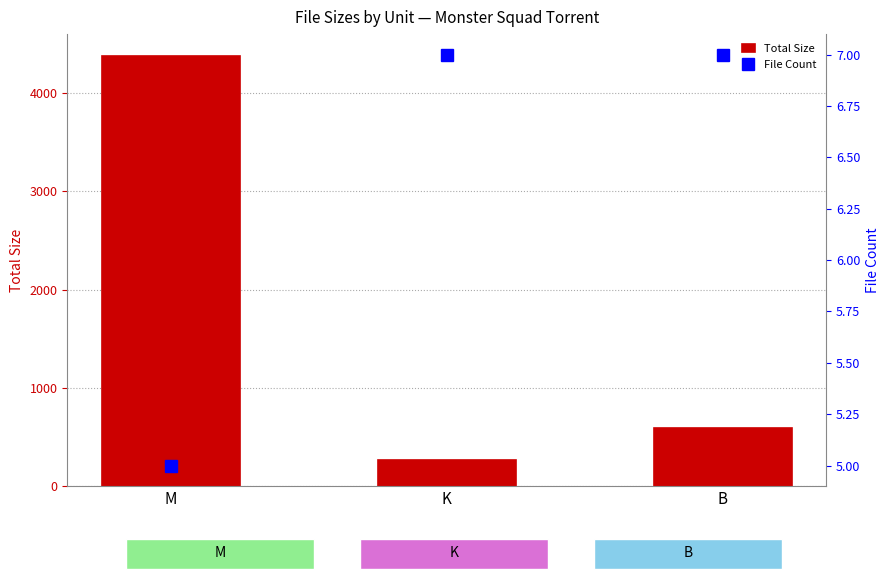

Reading right to left, extract all data points from this chart.

Total Size: 588.0	265.2	4379.4
File Count: 7.0	7.0	5.0